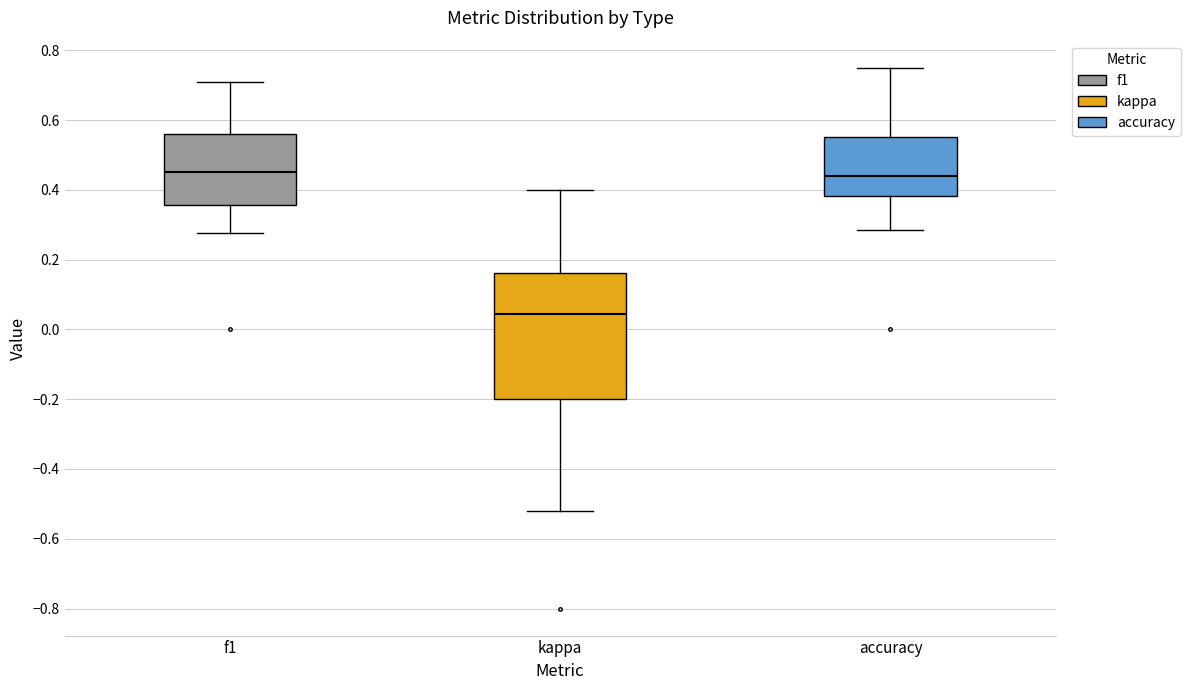

Which box is the tallest, from its lower edge to its upper edge?

kappa